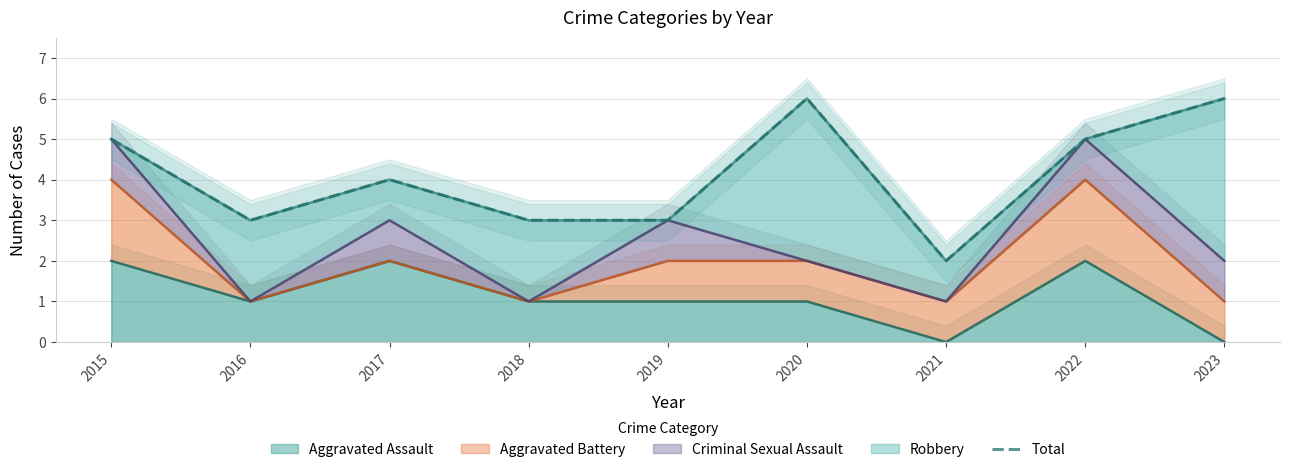

What is the value of the 9th point from the left?

6